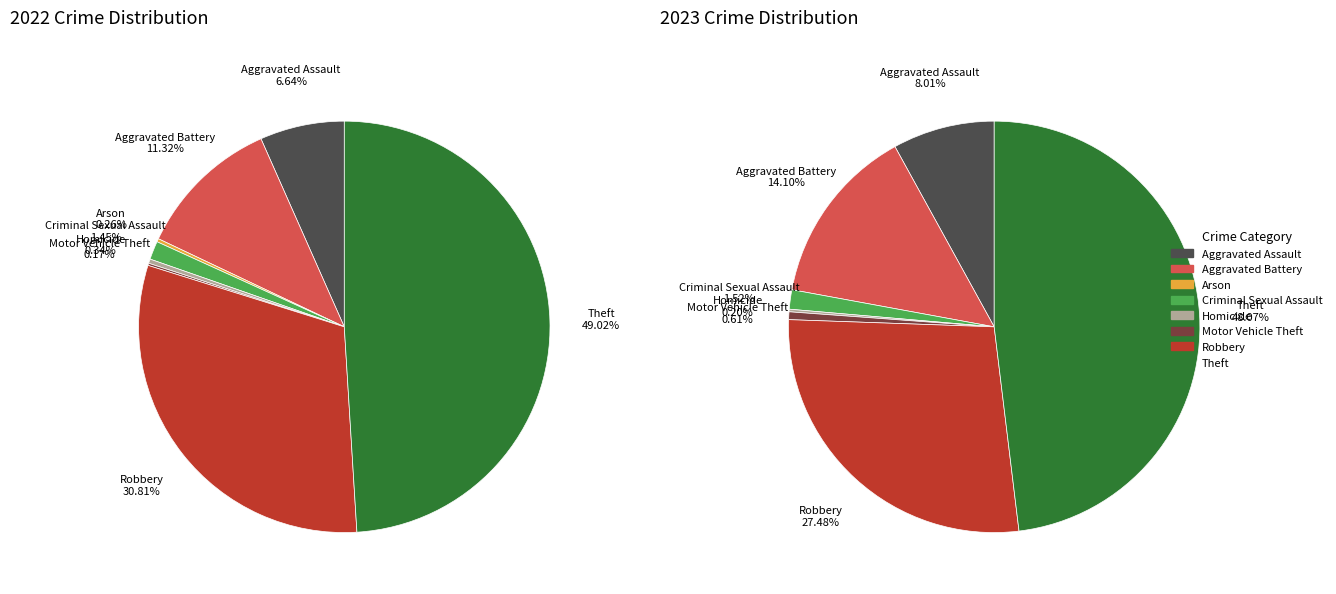

How many slices are in this pie chart?

8